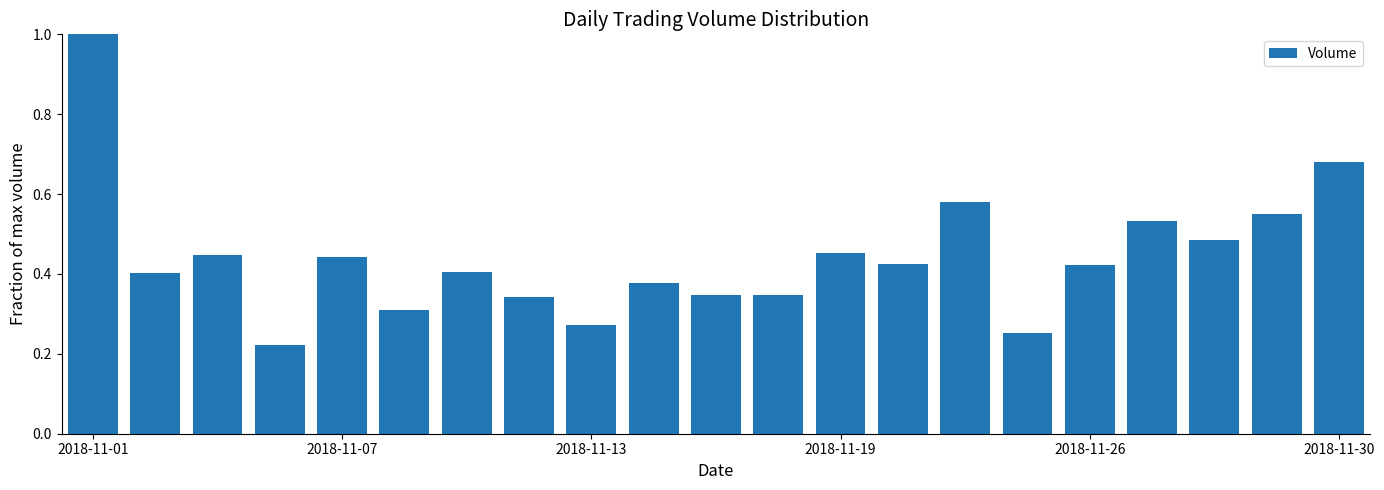

Does the chart contain any negative values?

No